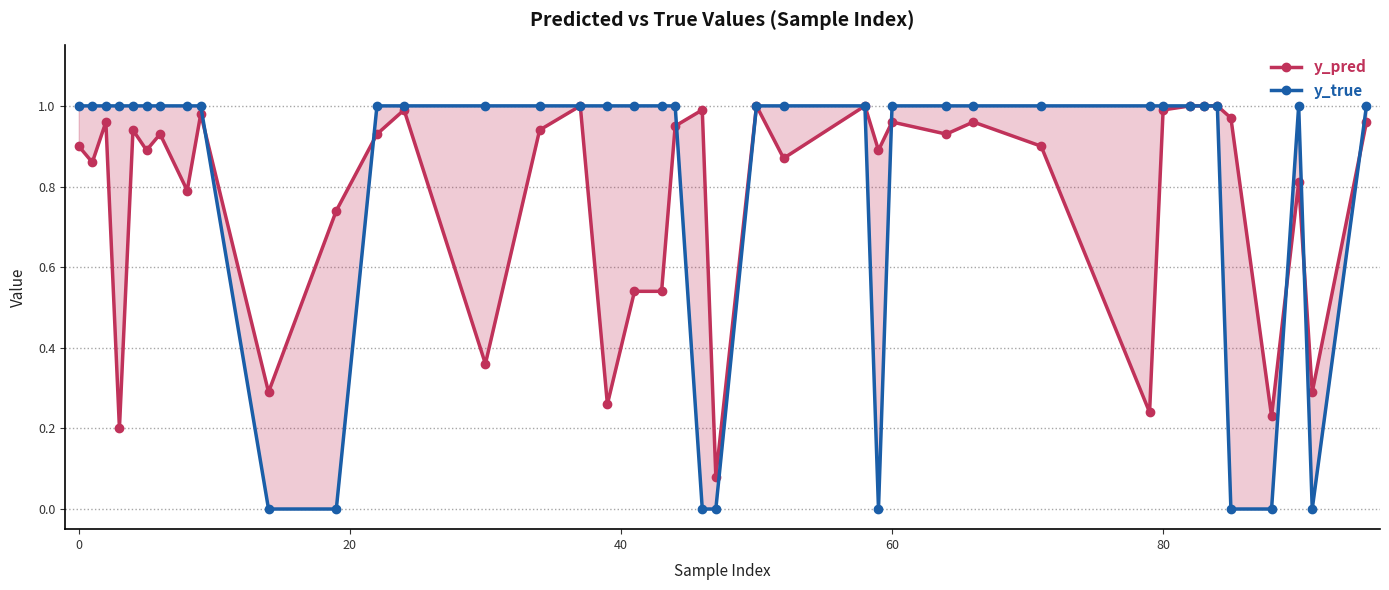

Rank the series by their maximum value, from highest to lowest.

y_pred, y_true